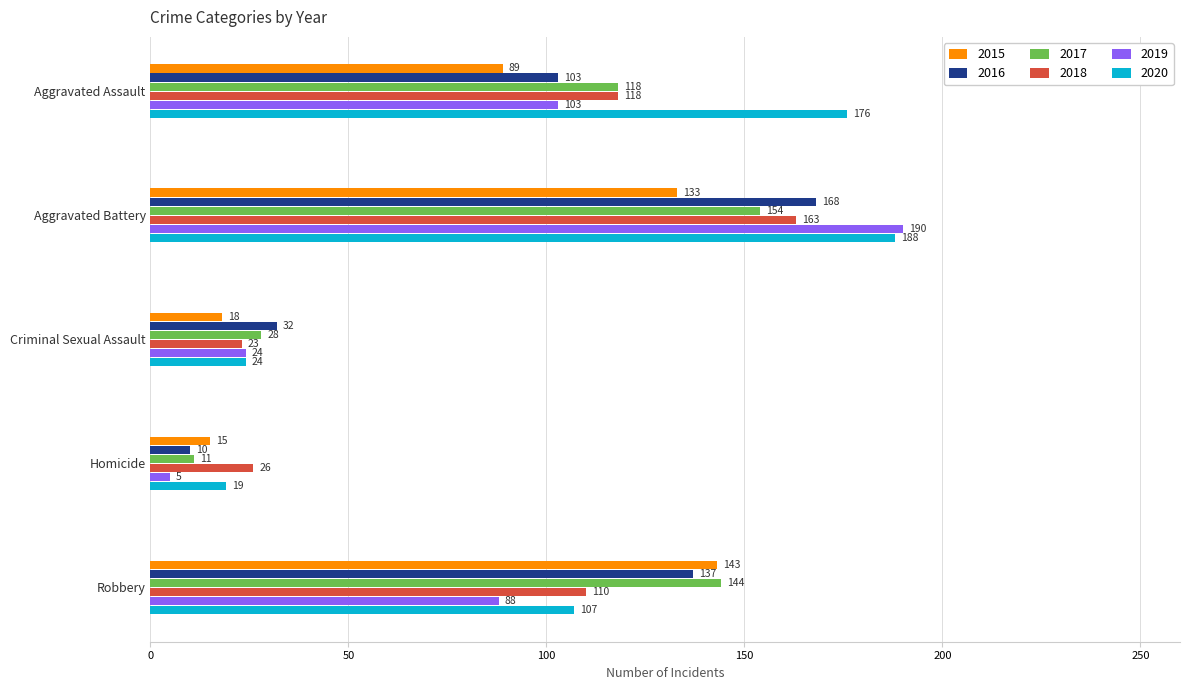

What is the minimum value shown in the chart?

5